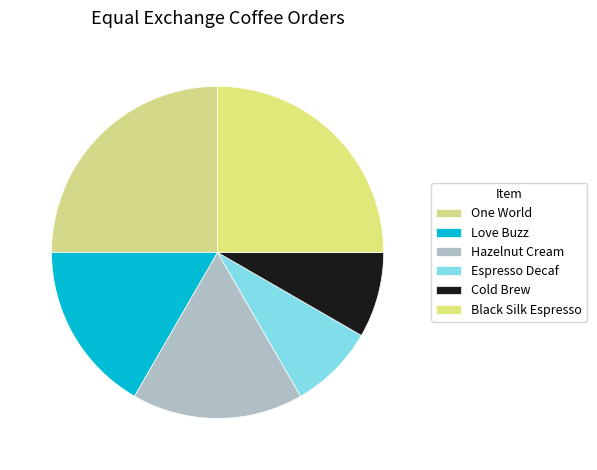

Count the number of slices in the pie.

6